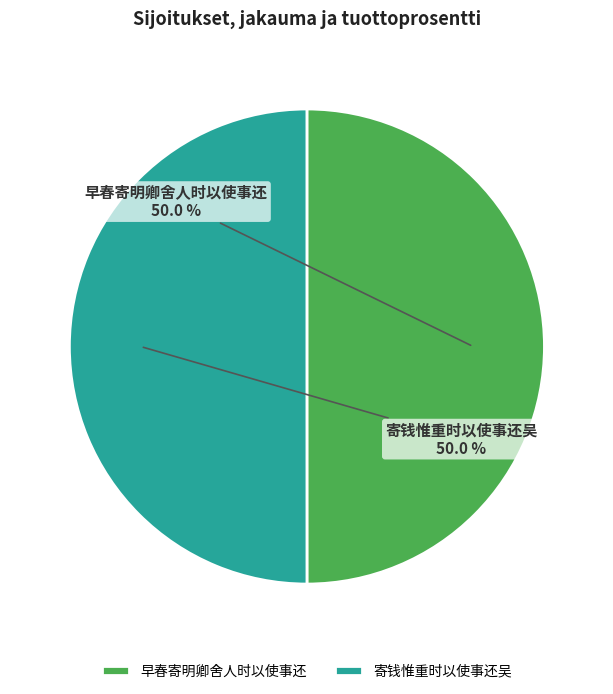

Count the number of slices in the pie.

2